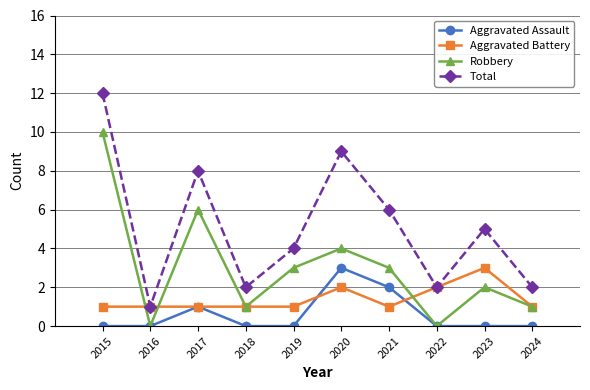

True or false: Total and Robbery intersect in this chart.

False